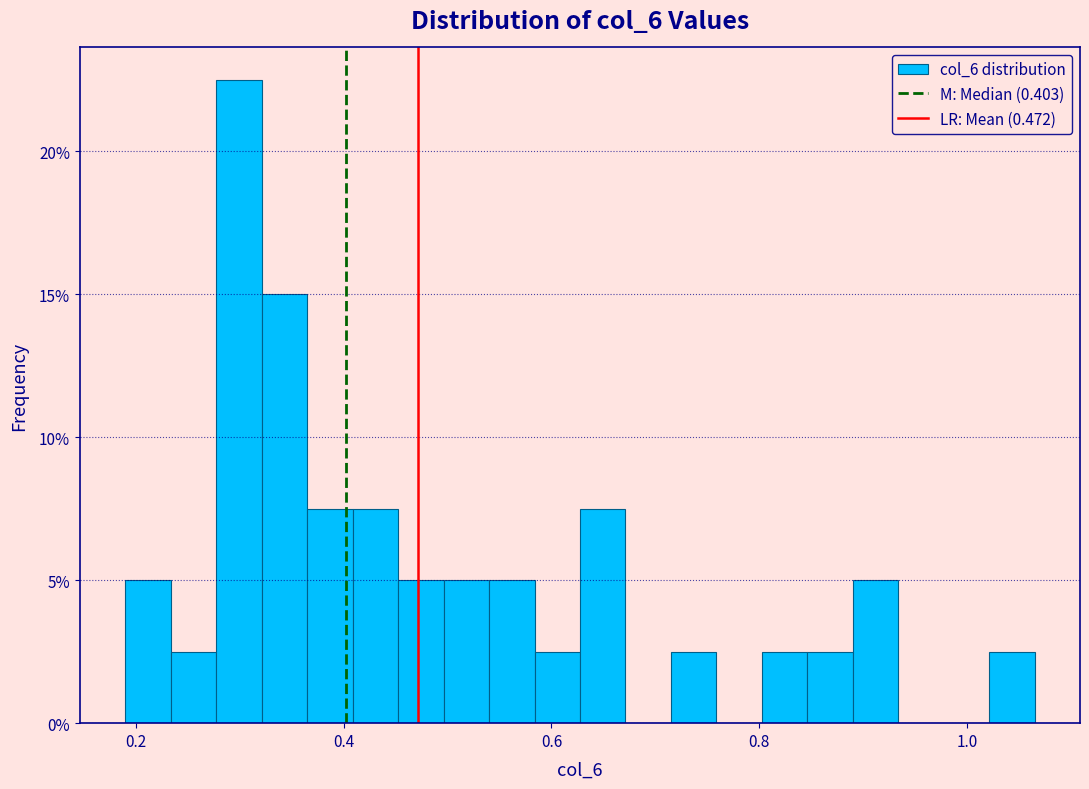

Around what value on the x-axis is the tallest bar? Give the approximate position of its centre, as read against the axis.

0.30